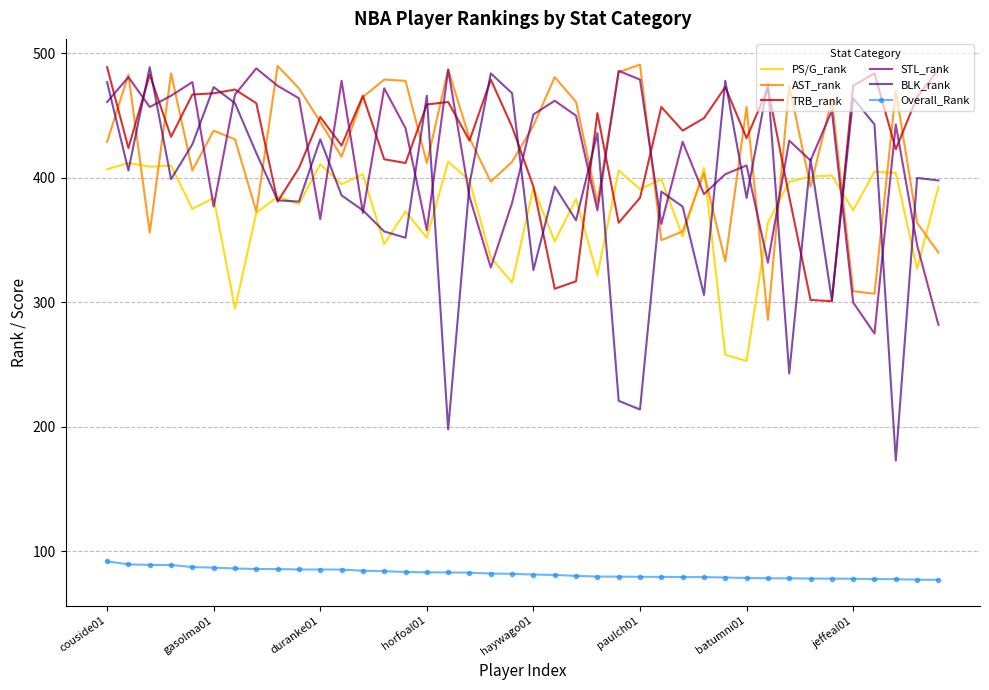

What is the greatest value displayed?

491.0